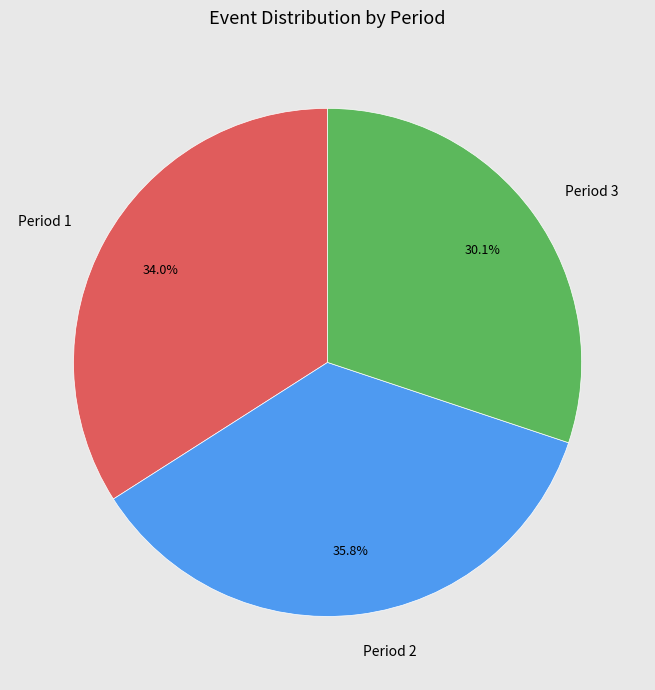

Is Period 2 the majority of the pie?

No